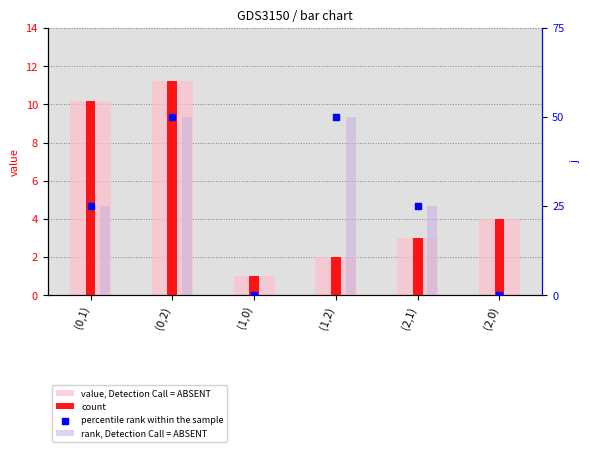

Which series has the largest total across all categories?

value, Detection Call = ABSENT